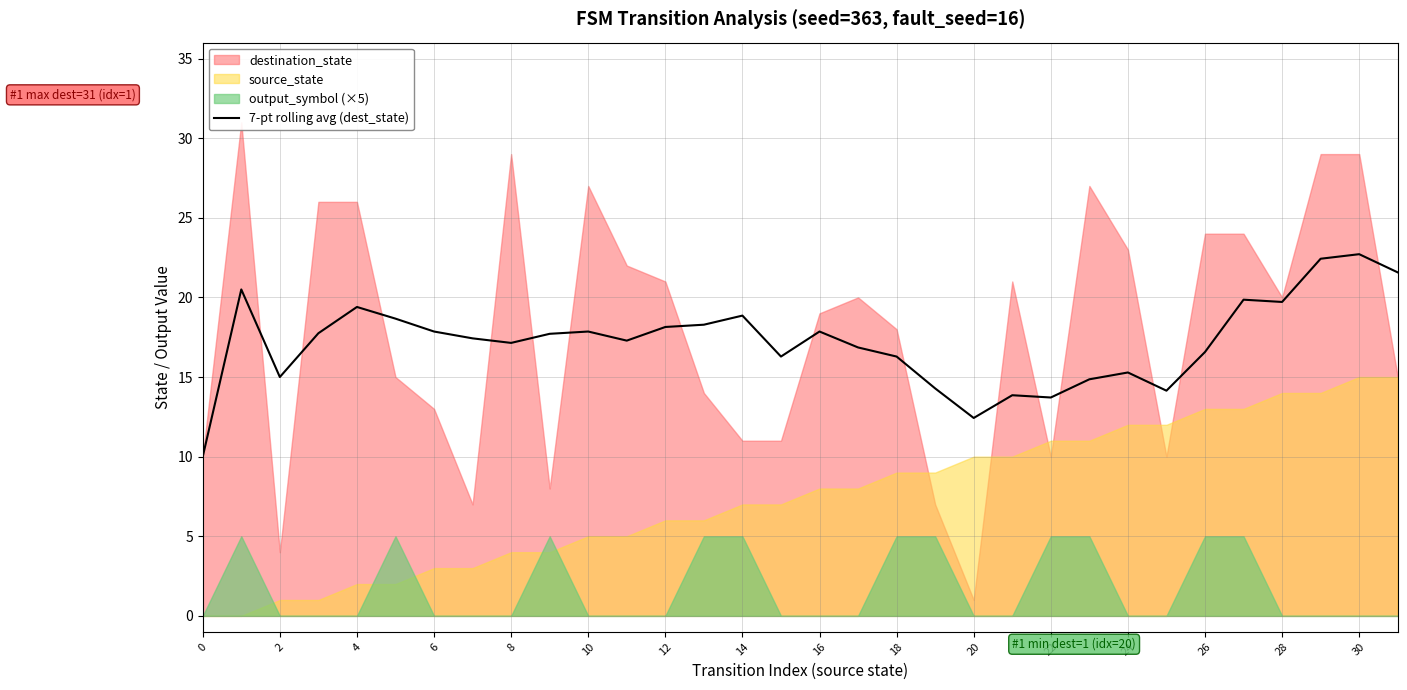

What is the difference between the second highest and second lowest values?

10.0